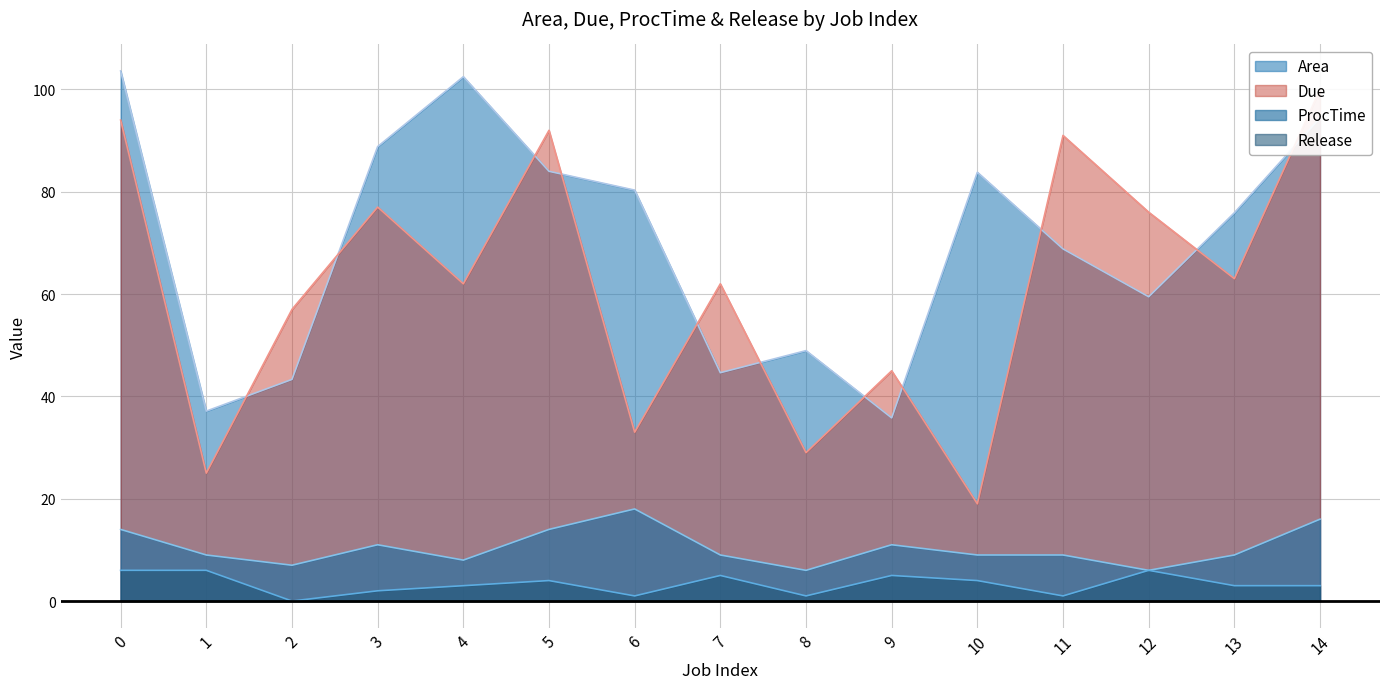

Reading left to right, extract all data points from this chart.

Area: 103.6	37.1	43.3	88.8	102.5	84.0	80.3	44.6	48.9	35.8	83.8	68.8	59.5	75.9	94.4
Due: 94.0	25.0	57.0	77.0	62.0	92.0	33.0	62.0	29.0	45.0	19.0	91.0	76.0	63.0	100.0
ProcTime: 14.0	9.0	7.0	11.0	8.0	14.0	18.0	9.0	6.0	11.0	9.0	9.0	6.0	9.0	16.0
Release: 6.0	6.0	0.0	2.0	3.0	4.0	1.0	5.0	1.0	5.0	4.0	1.0	6.0	3.0	3.0